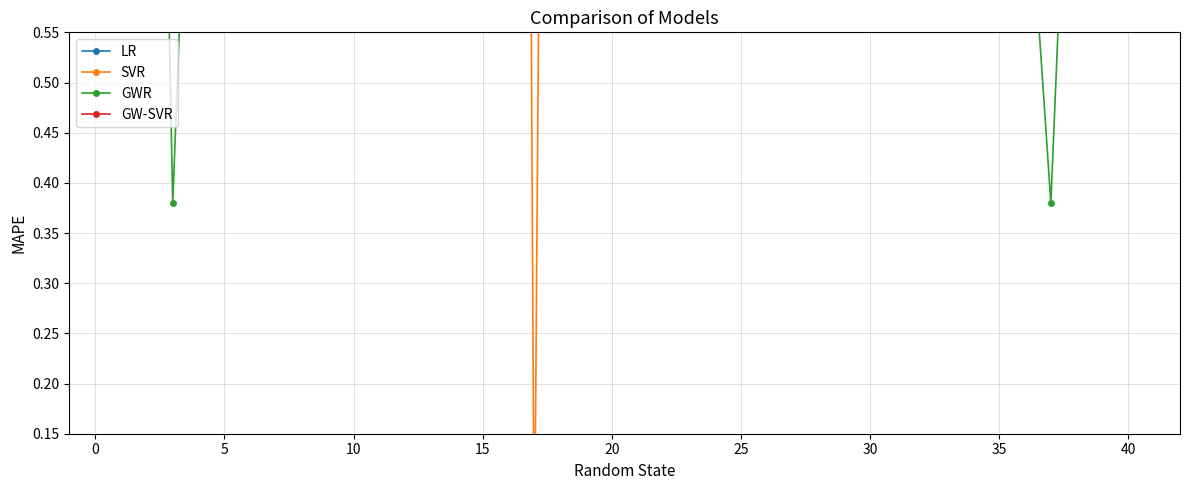

Where do GW-SVR and LR first cross each other?

0 and 5